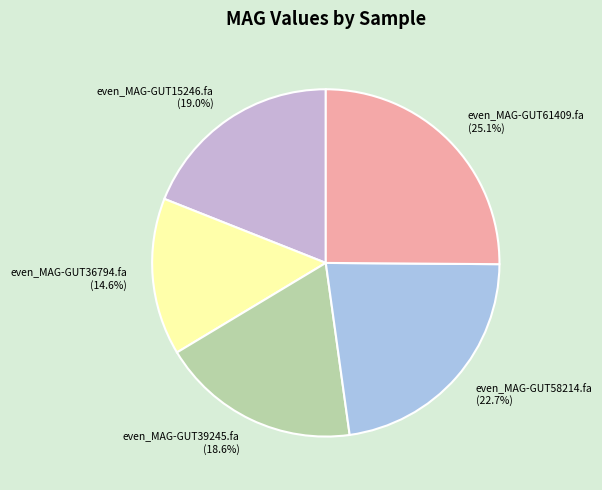

The even_MAG-GUT61409.fa slice represents 25% of the pie. True or false?

True